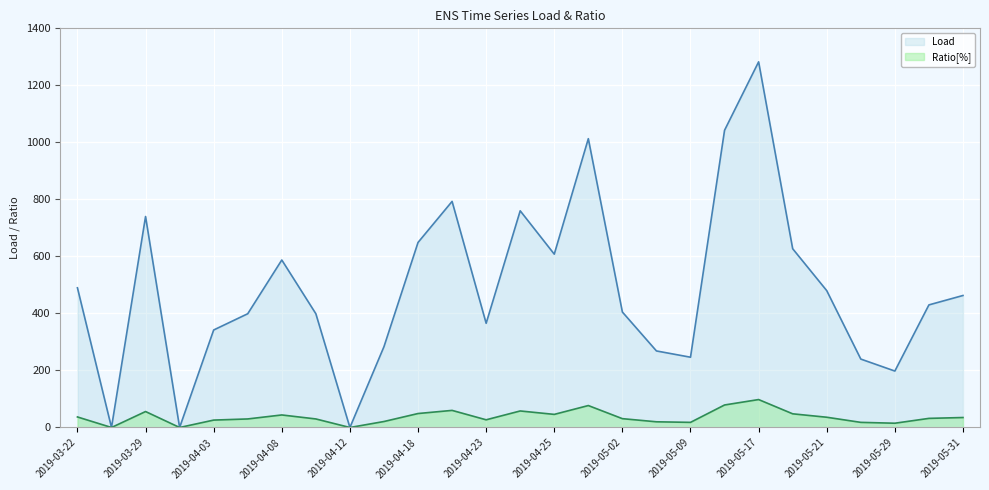

What are all the series names shown in the legend?

Load, Ratio[%]